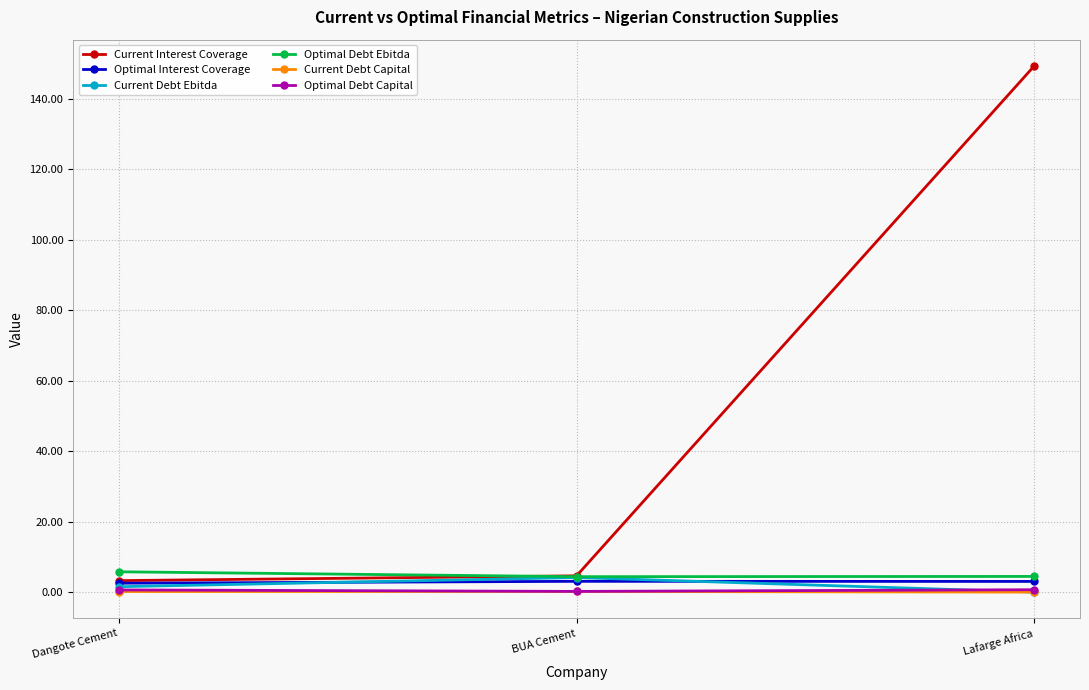

Does the chart have visible grid lines?

Yes